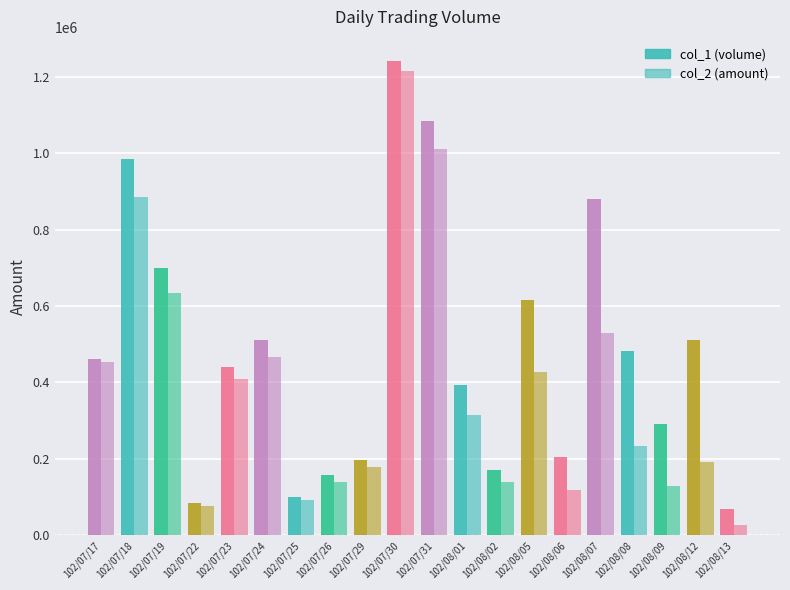

How many bars are there in total?

40